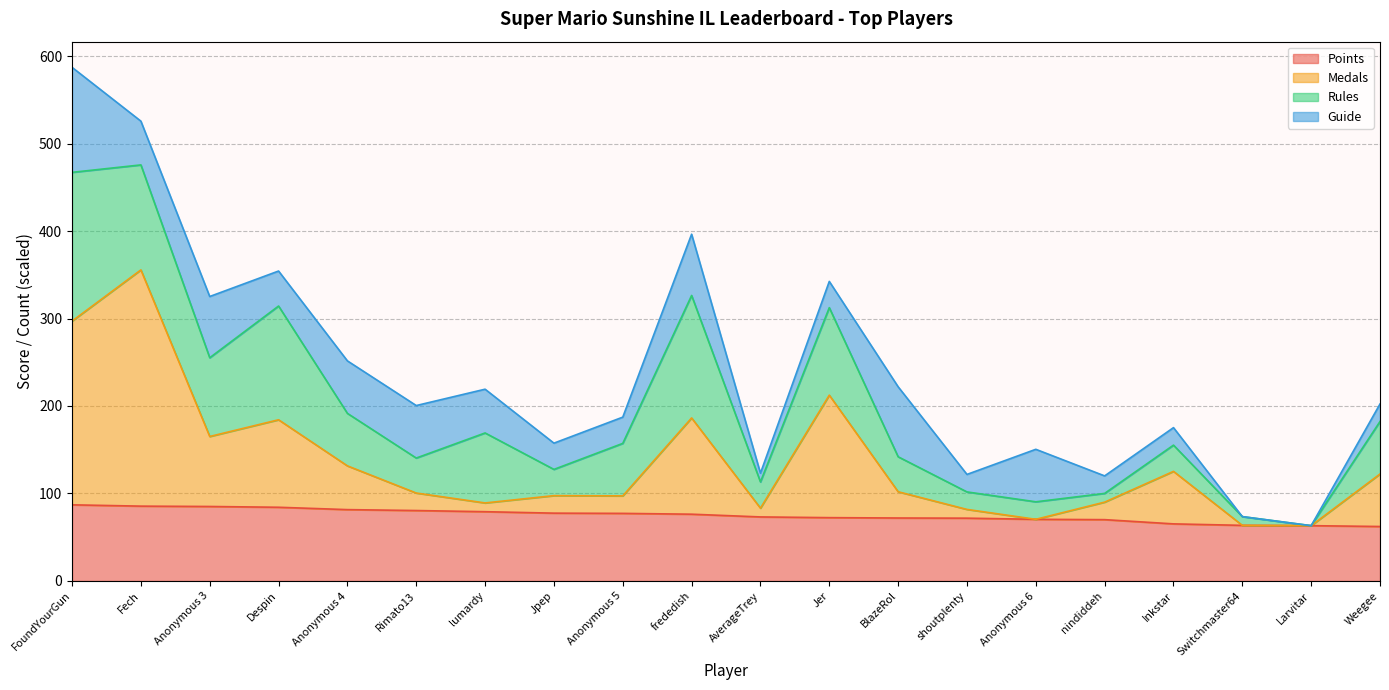

What is the minimum value for Points?

62.3